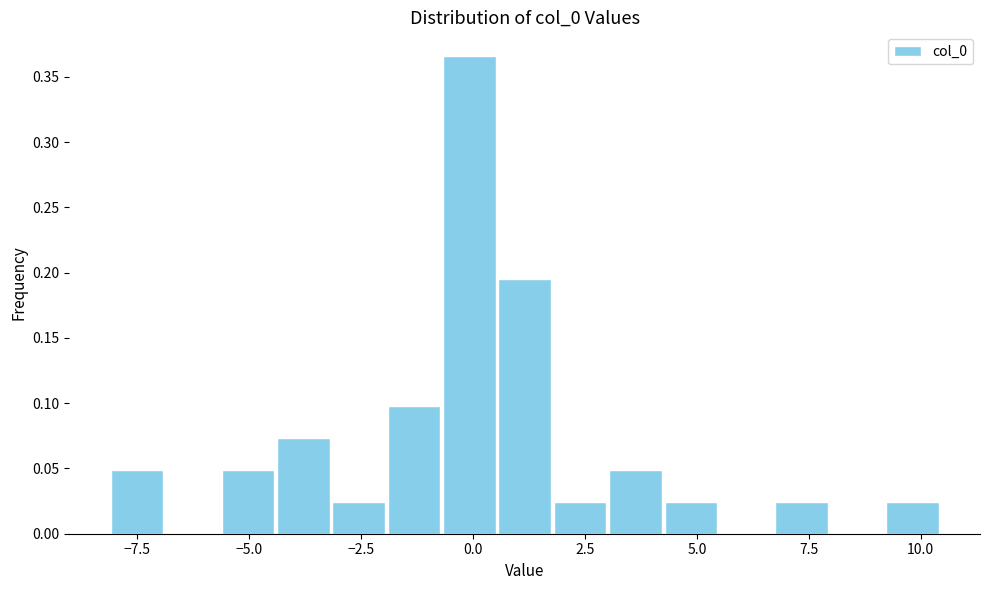

Around what value on the x-axis is the tallest bar? Give the approximate position of its centre, as read against the axis.

0.0